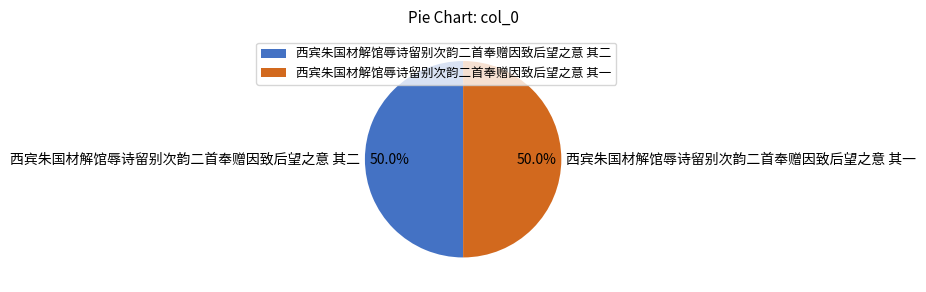

Combined, do 西宾朱国材解馆辱诗留别次韵二首奉赠因致后望之意 其二 and 西宾朱国材解馆辱诗留别次韵二首奉赠因致后望之意 其一 account for over 50%?

Yes